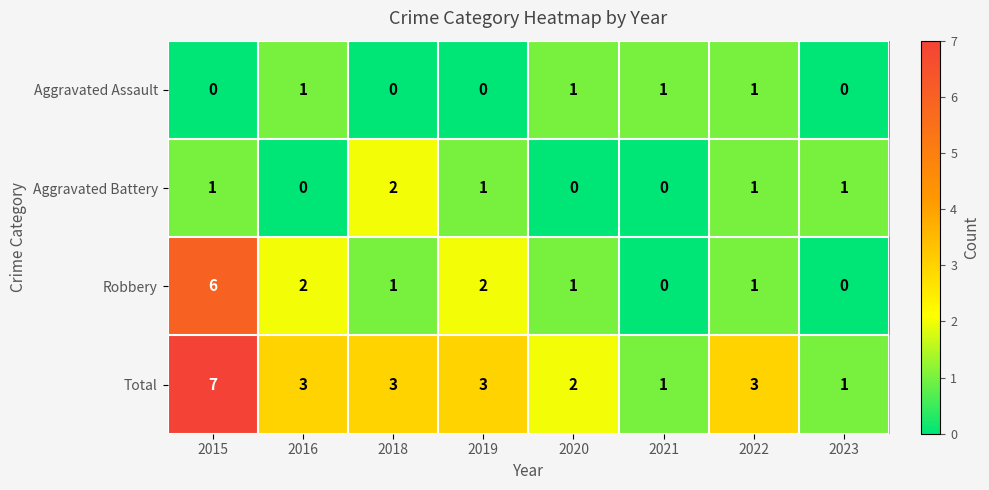

What value does the Robbery series have at 2015?

6